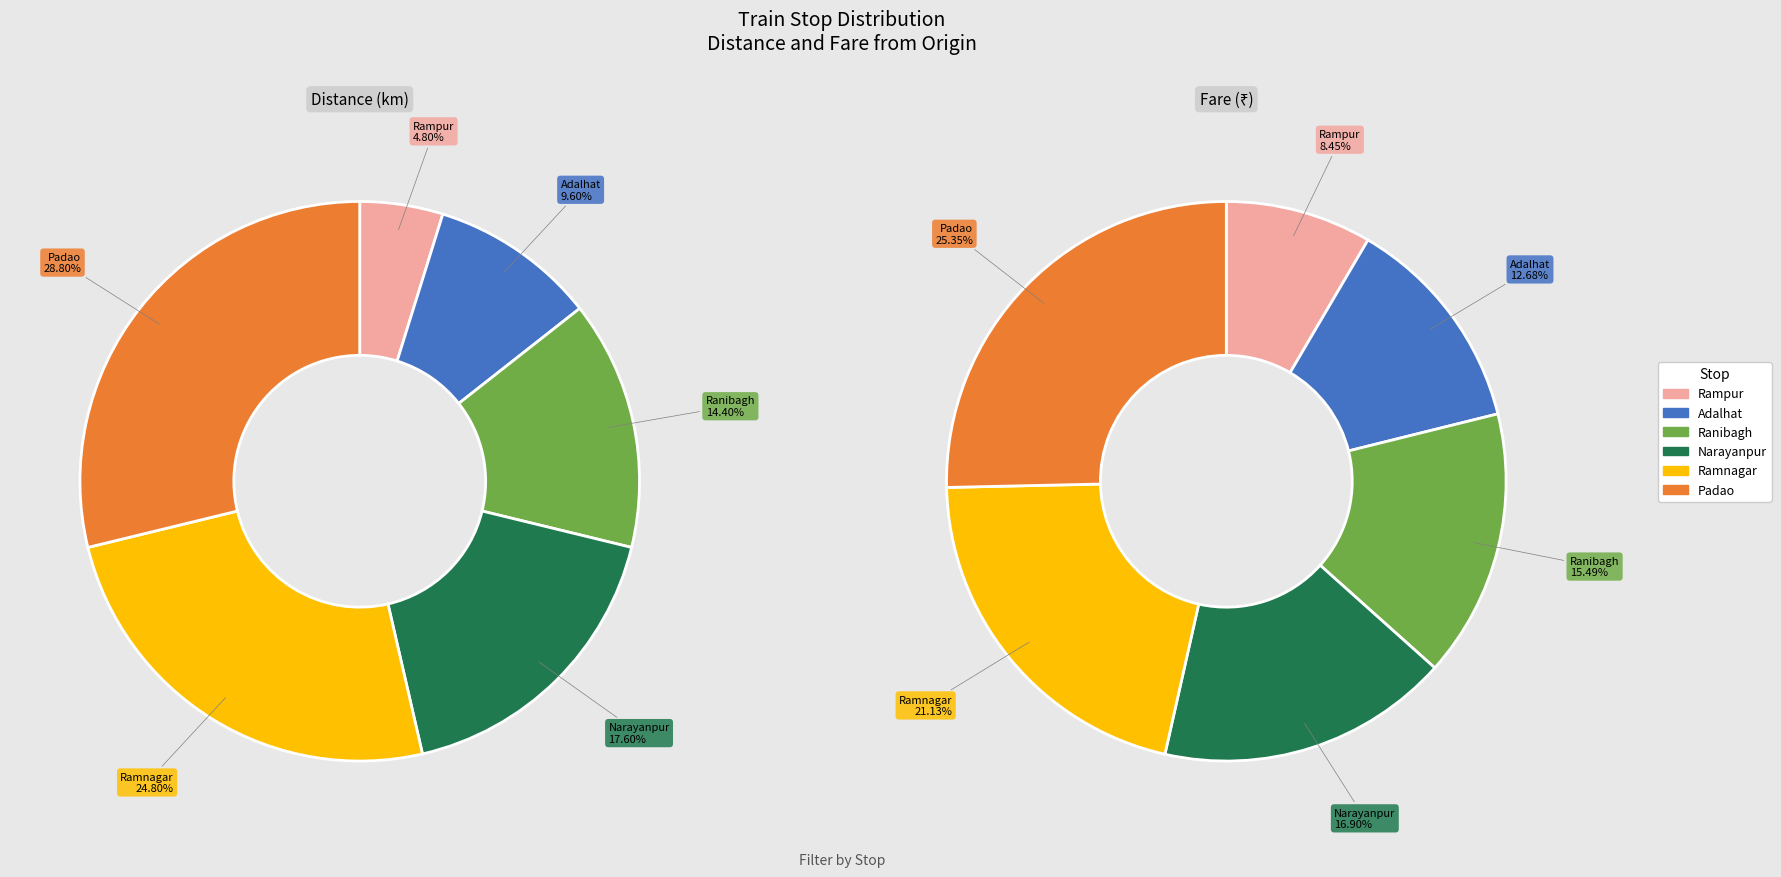

Count the number of slices in the pie.

6